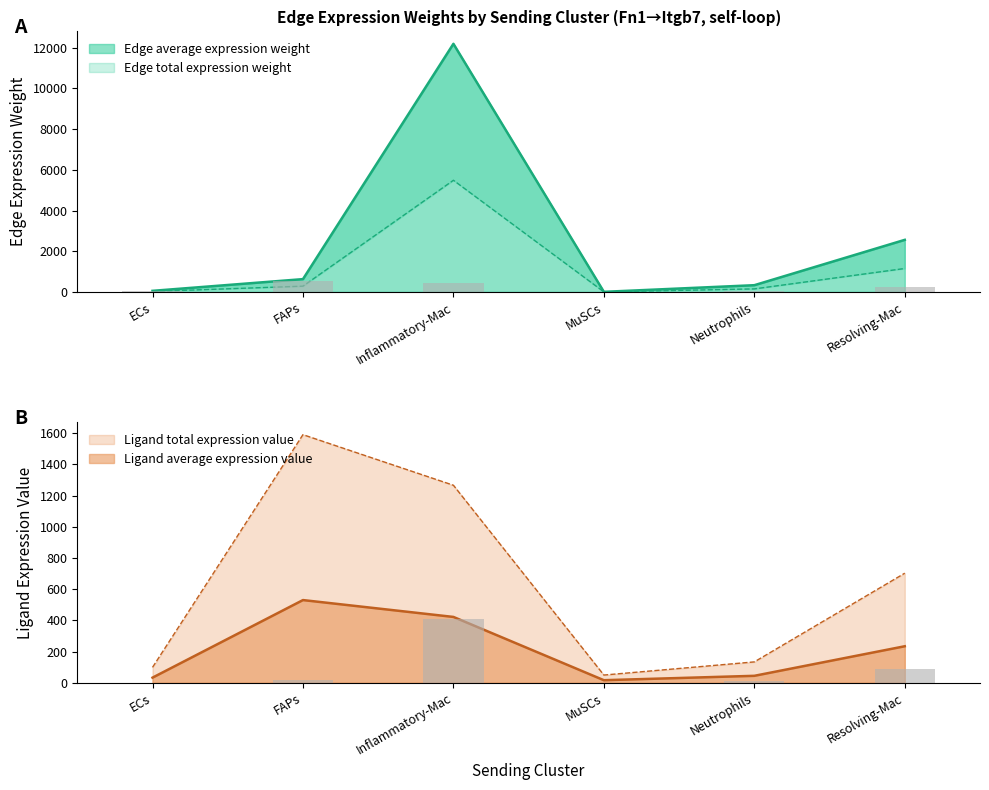

Which series has the largest total across all categories?

Edge average expression weight